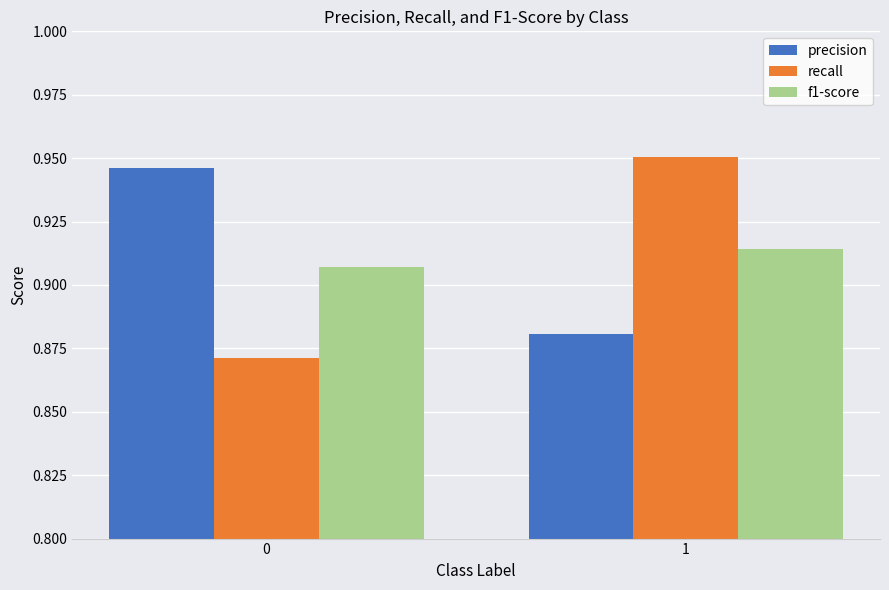

The precision series shows 0.5 at 1. True or false?

False